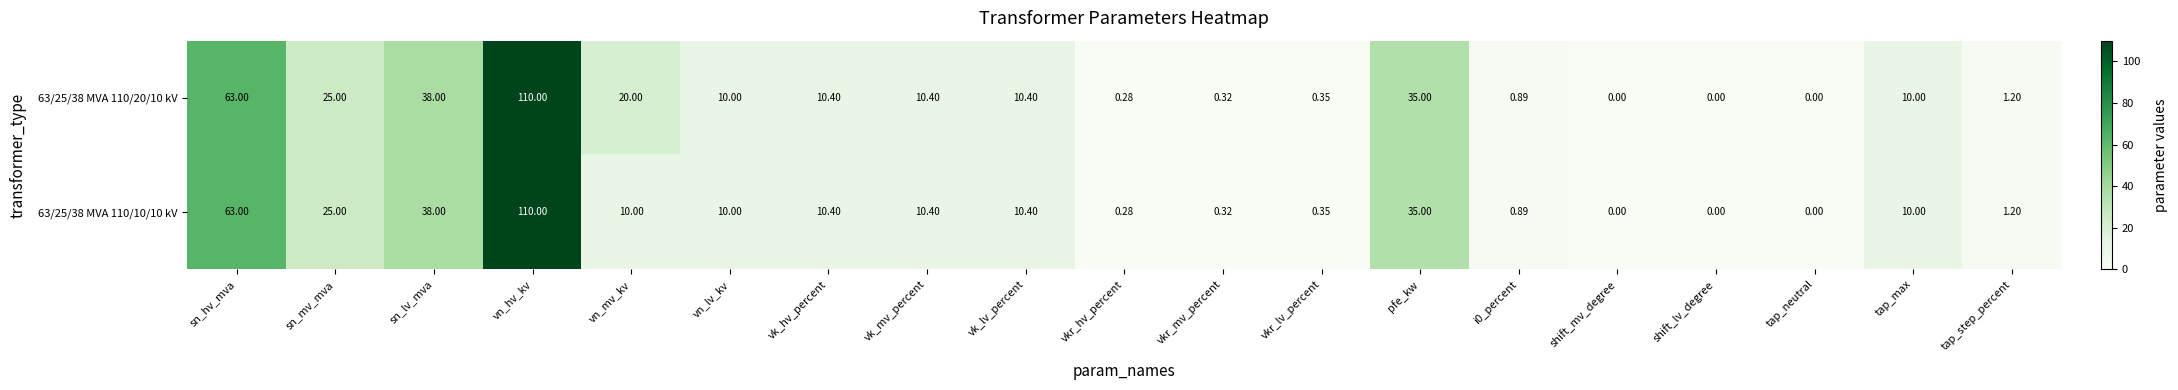

At which category is the sum across all series the highest?

vn_hv_kv